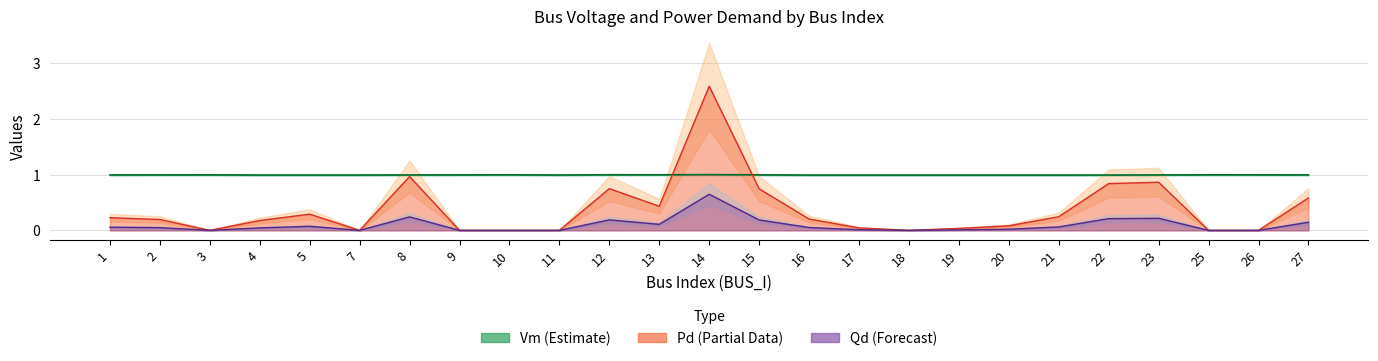

What is the average value of the Qd series?

0.1